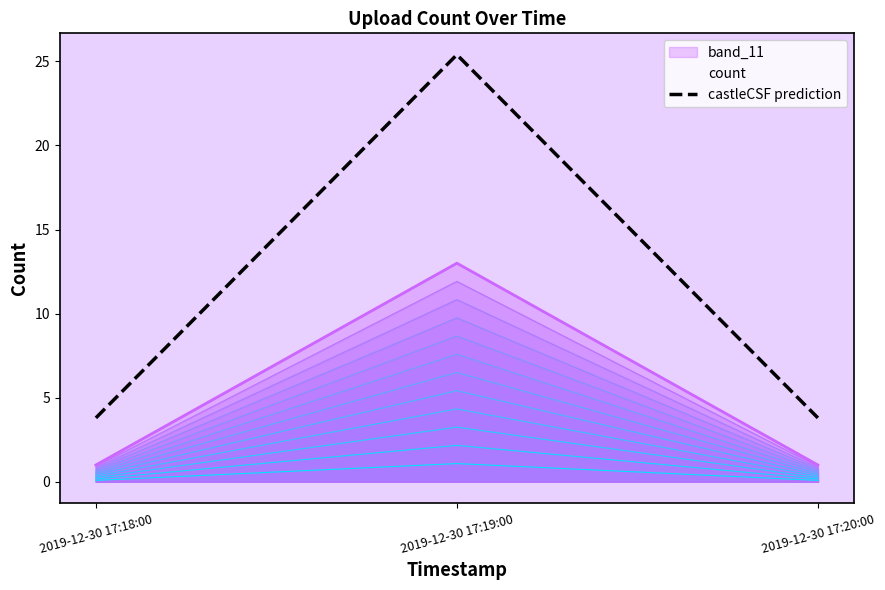

What is the label of the 1st point from the left?

2019-12-30 17:18:00